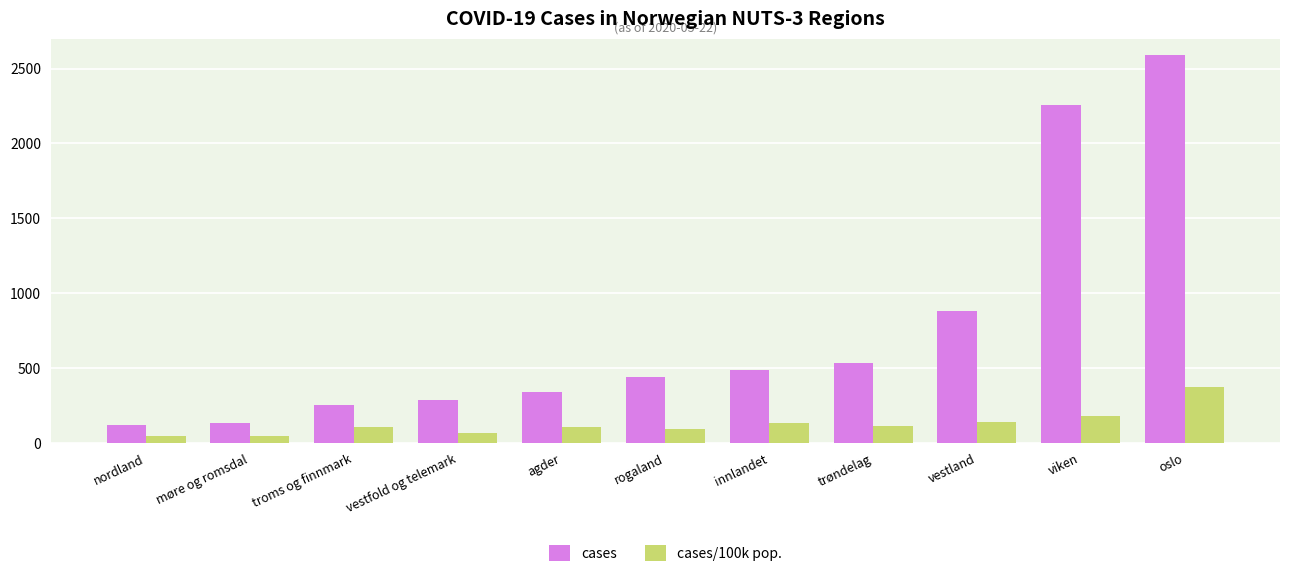

What is the difference between the highest and lowest values at nordland?

69.1